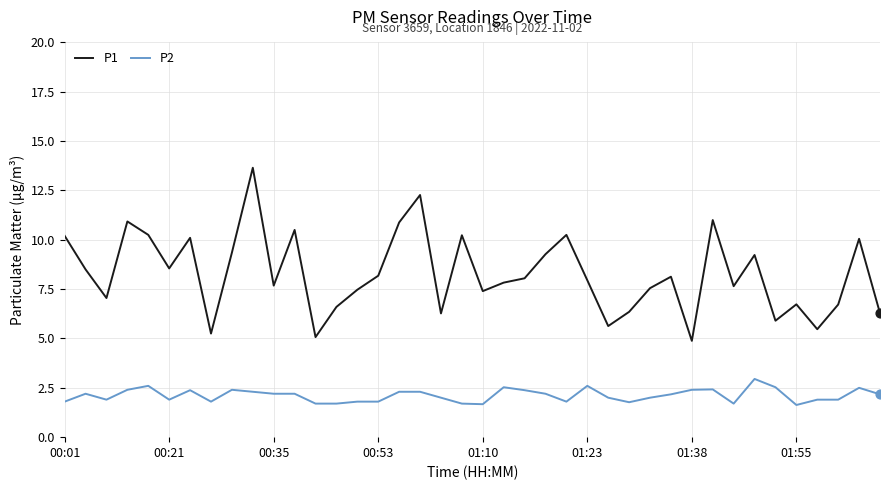

Which series has the widest spread of values?

P1